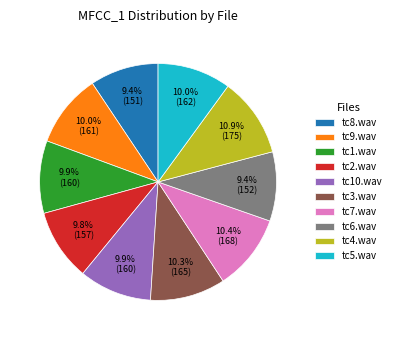

Does any single category account for the majority?

No